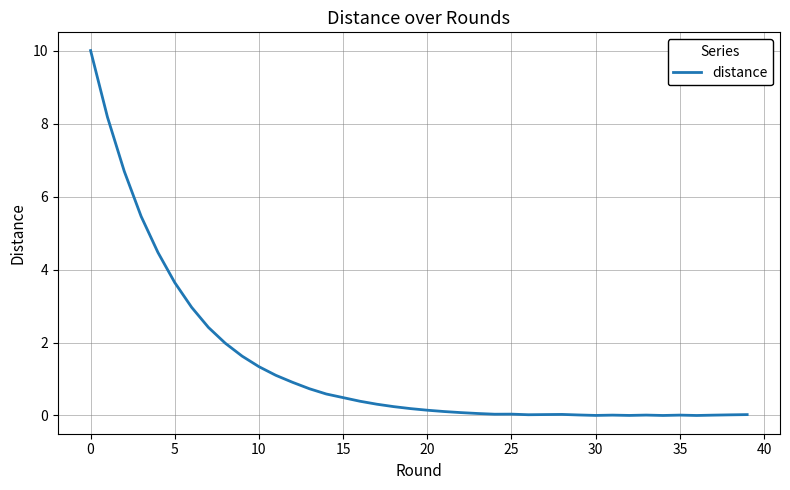

What is the greatest value displayed?

10.0